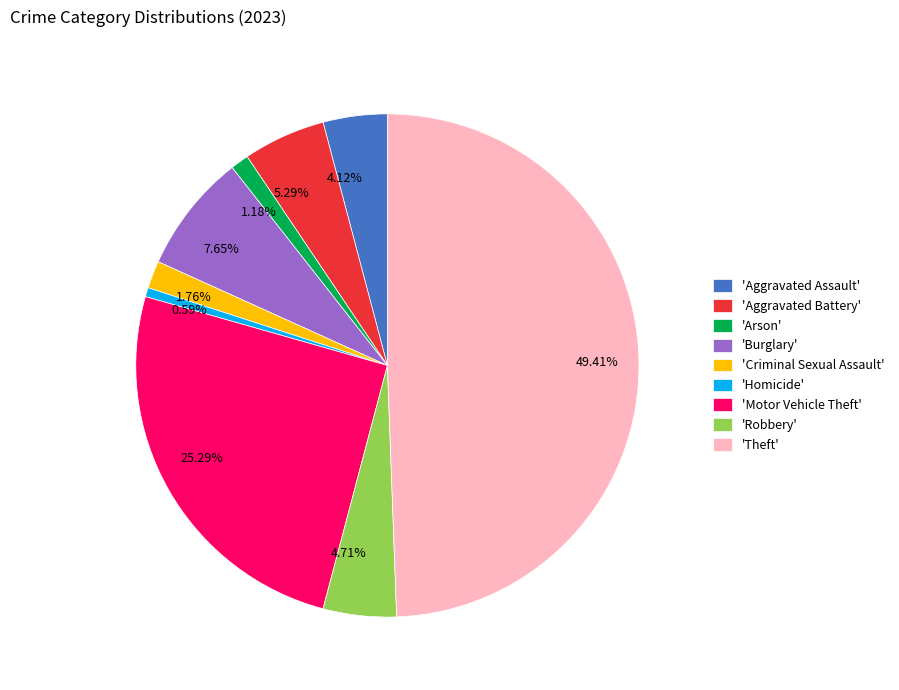

Which has a higher value, 4.12% or 1.18%?

4.12%